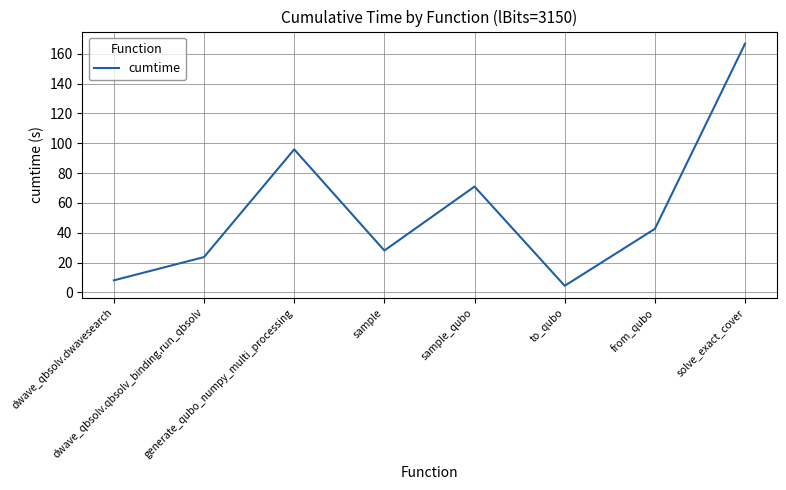

What is the average value?

55.0